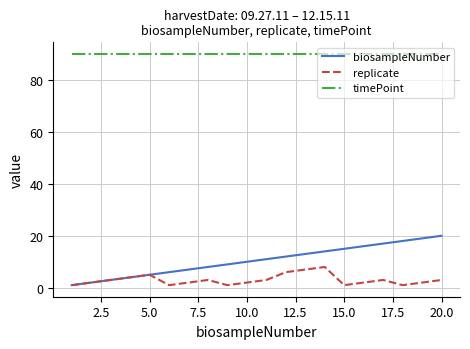

What is the maximum value for timePoint?

90